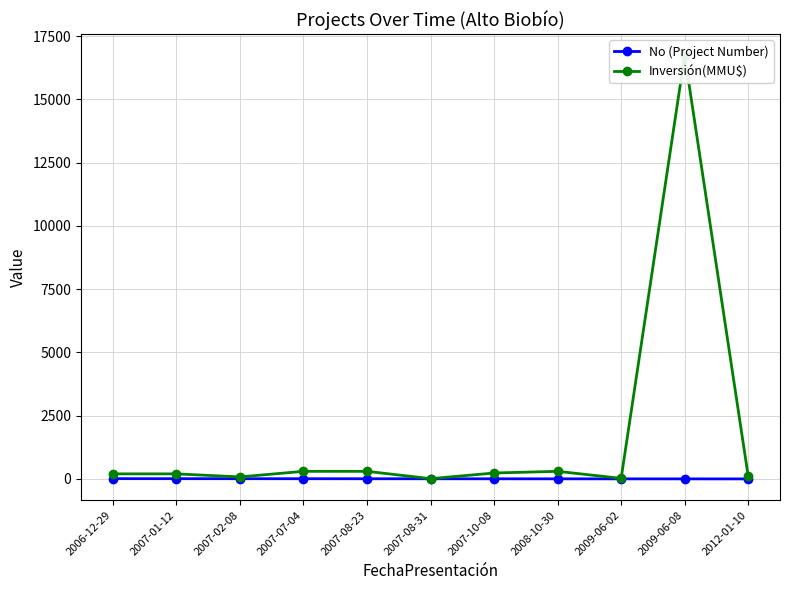

Which series has the largest range (max minus min)?

Inversión(MMU$)